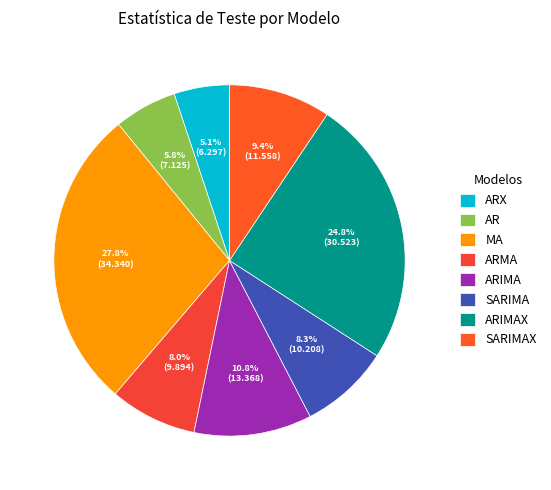

Is there a majority slice in this chart?

No